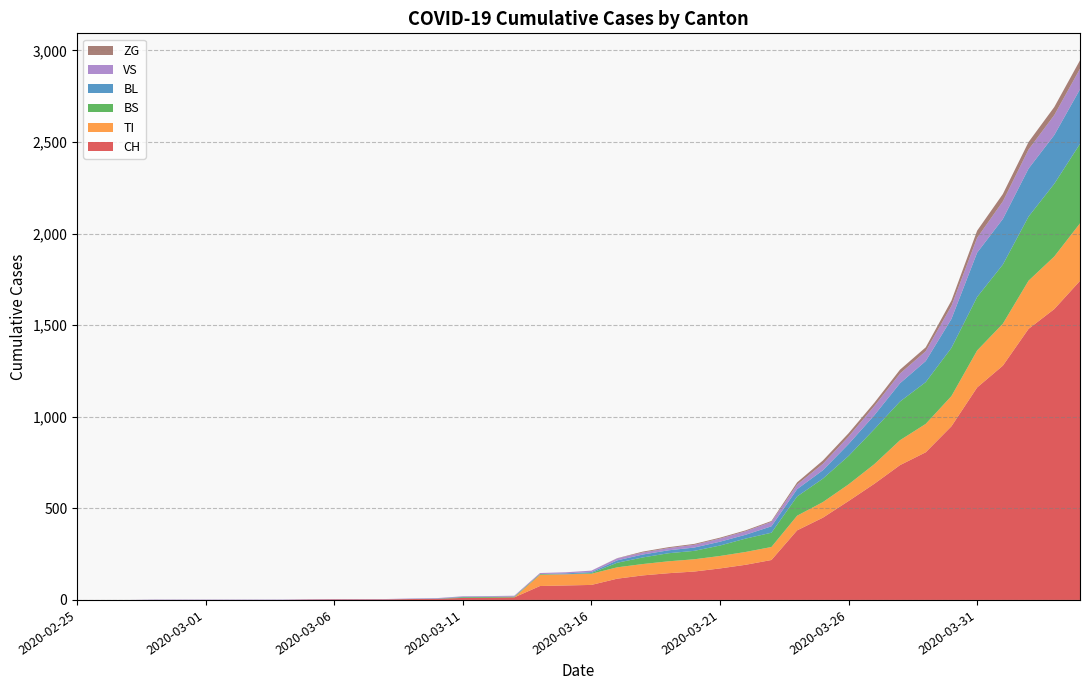

Reading left to right, transcribe all the data shown in this chart.

CH: 0	0	0	0	0	0	0	0	0	2	3	3	3	5	6	11	12	14	76	79	82	116	134	146	155	172	192	218	380	449	540	634	736	806	948	1160	1279	1480	1588	1742
TI: 0	0	0	0	0	0	0	0	0	0	0	0	0	0	0	0	0	0	61	61	61	62	62	65	67	68	70	71	80	85	91	107	136	155	165	202	229	263	287	314
BS: 0	0	0	0	0	0	0	0	0	0	0	0	0	0	0	4	4	4	4	0	4	25	36	44	46	57	73	78	105	128	155	191	211	228	263	292	323	350	397	434
BL: 0	0	0	0	0	0	0	0	0	0	0	0	0	1	2	2	2	0	0	5	5	13	16	16	18	21	21	35	40	46	65	76	100	115	158	242	249	262	266	298
VS: 0	0	0	2	2	2	2	2	2	2	2	2	2	2	2	3	3	5	6	6	8	11	11	12	15	17	19	24	25	35	41	50	53	54	71	81	96	104	109	112
ZG: 0	0	0	0	0	0	0	0	0	0	0	0	0	0	0	0	0	0	0	0	0	1	5	5	5	5	5	5	12	18	18	18	21	21	29	39	40	41	44	46